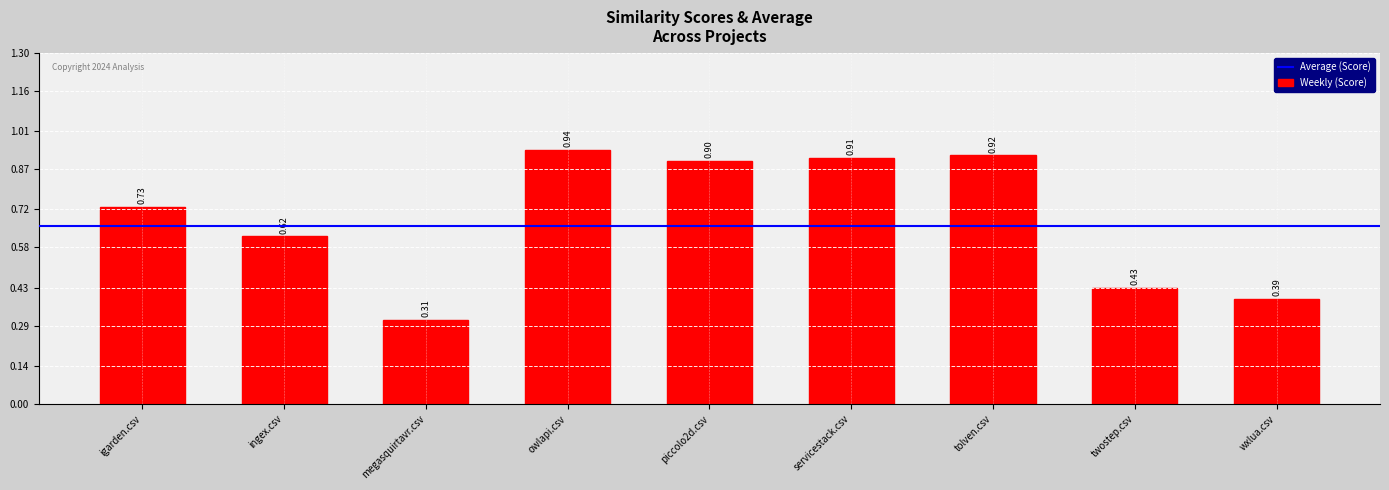

List the labels in order of value, largest first.

owlapi.csv, tolven.csv, servicestack.csv, piccolo2d.csv, igarden.csv, ingex.csv, twostep.csv, wxlua.csv, megasquirtavr.csv